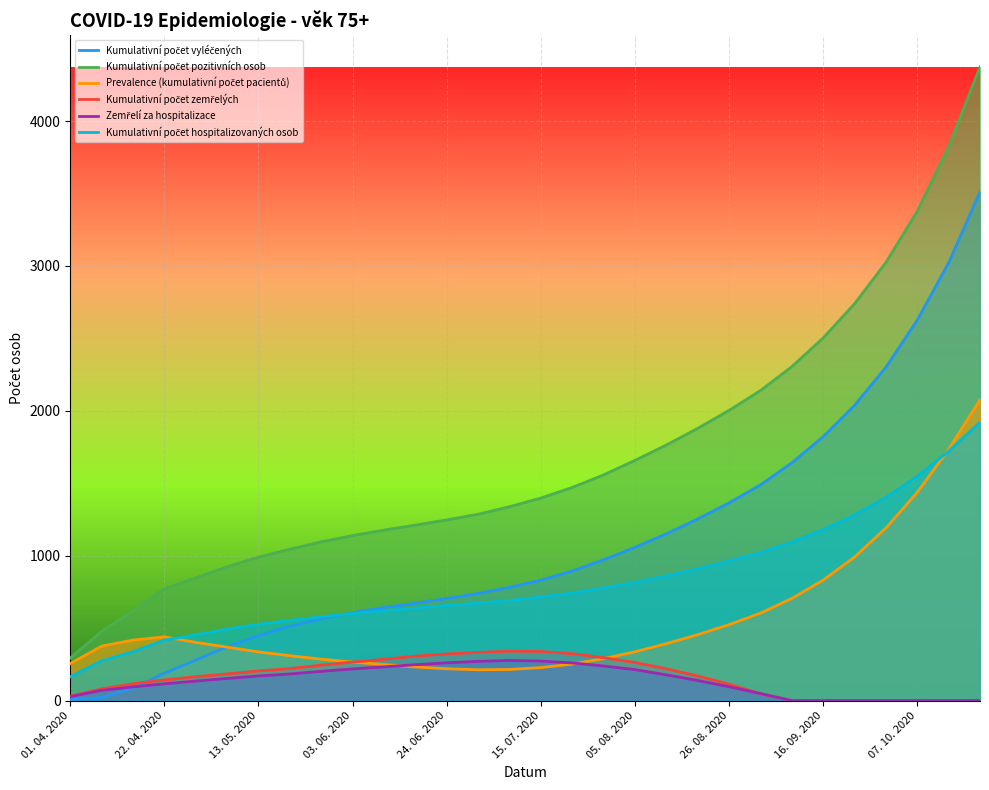

How many intersections are there between Zemřelí za hospitalizace and Kumulativní počet vyléčených?

1